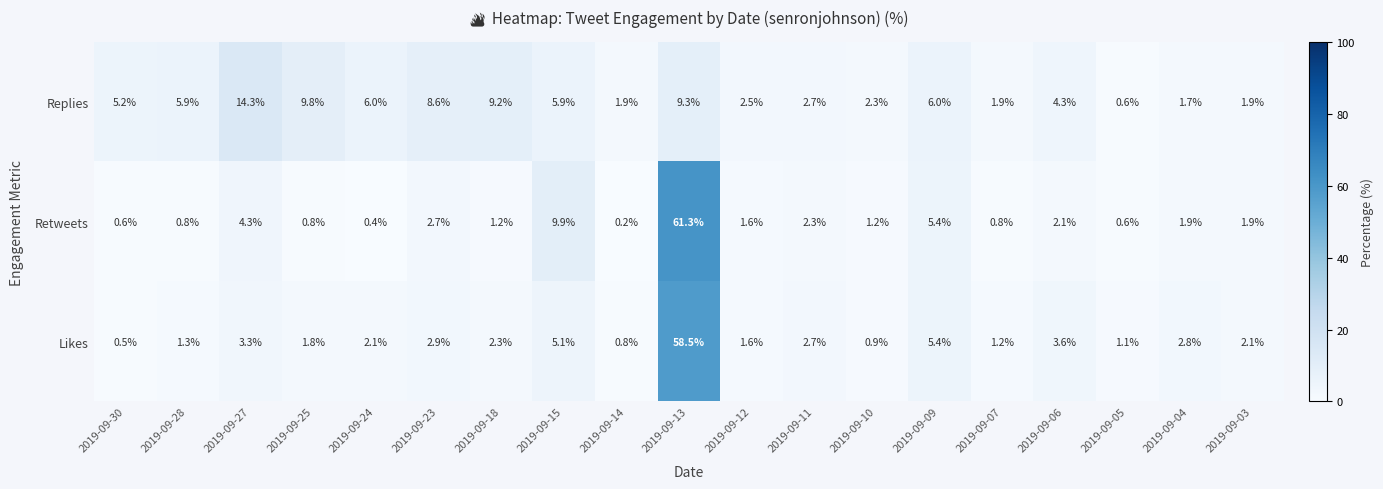

Which category has the highest value in the Retweets series?

2019-09-13